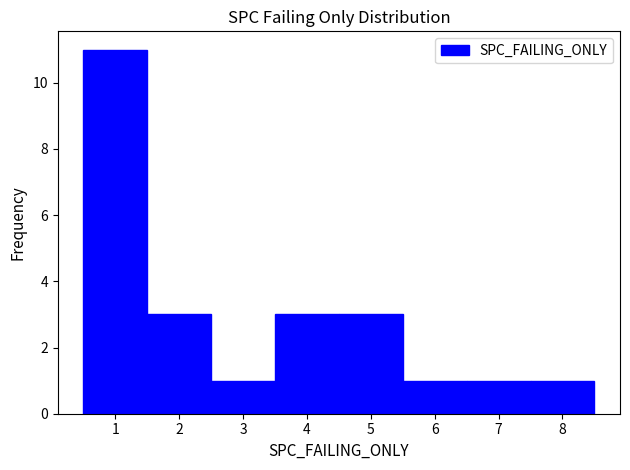

How tall is the bar that spans 0.5 to 1.5 on the x-axis? The values are not printed on the chart, so give them approximately, as read against the axis.

11